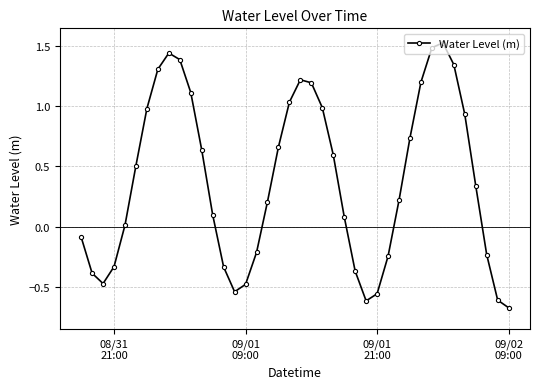

What is the value of the 18th point from the left?

0.2